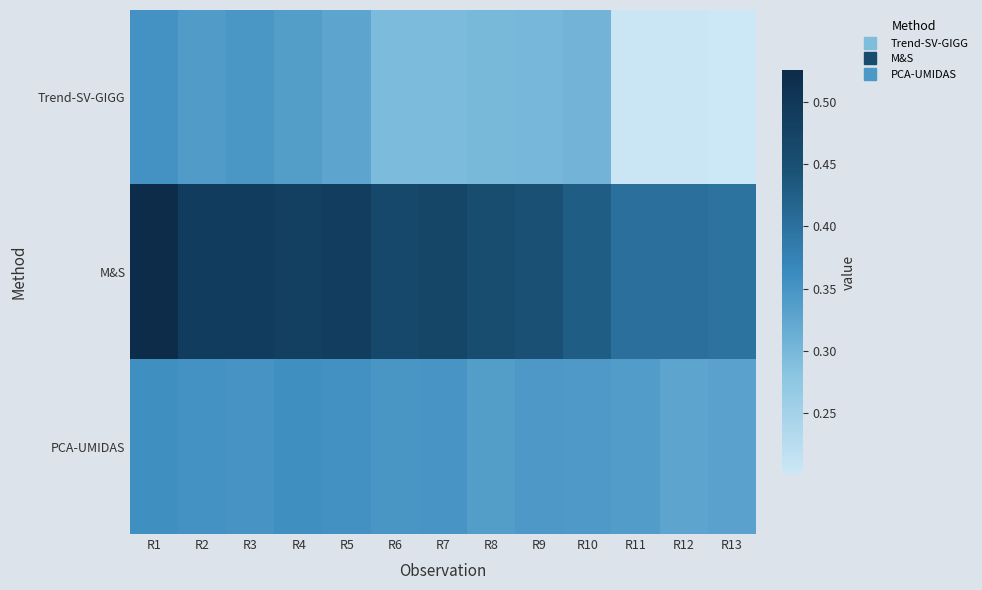

Between R2 and R11, which series saw the biggest shift?

Trend-SV-GIGG